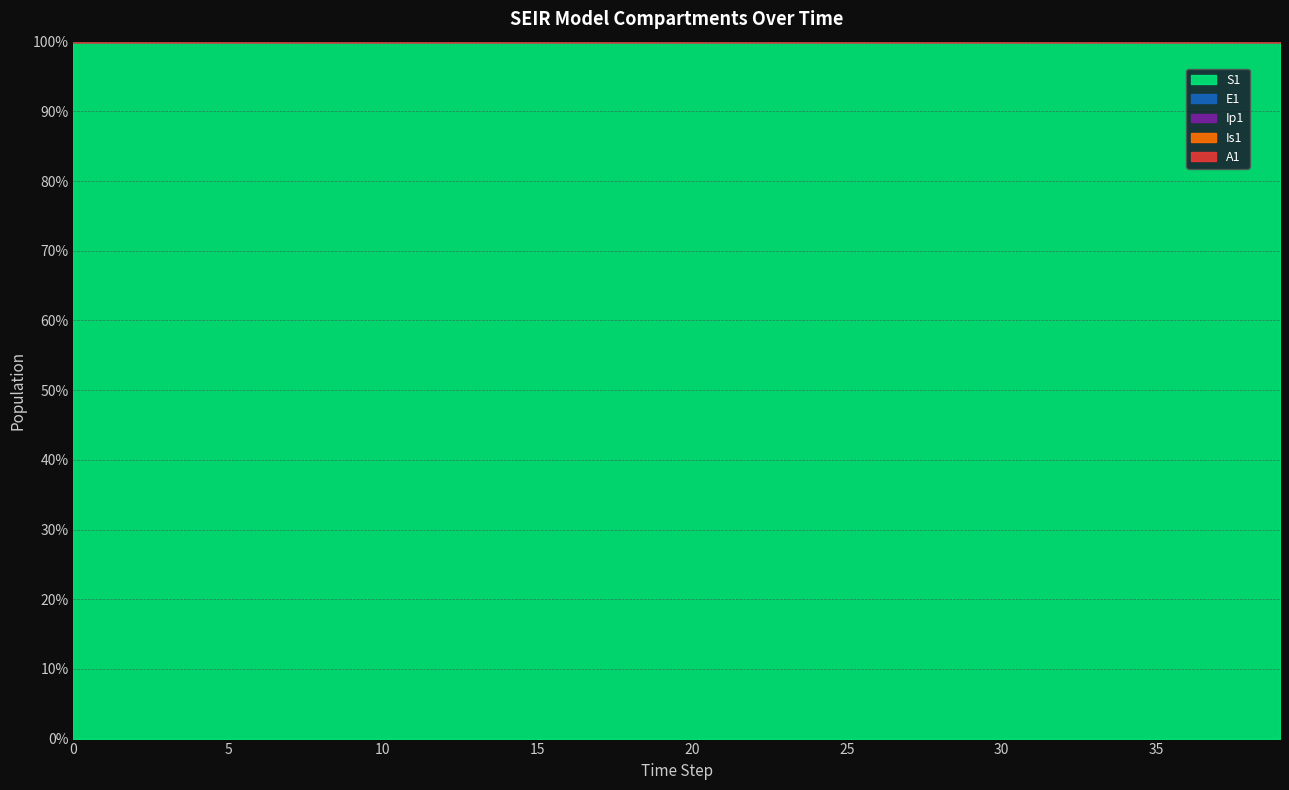

True or false: Is1 and E1 cross at least once.

False